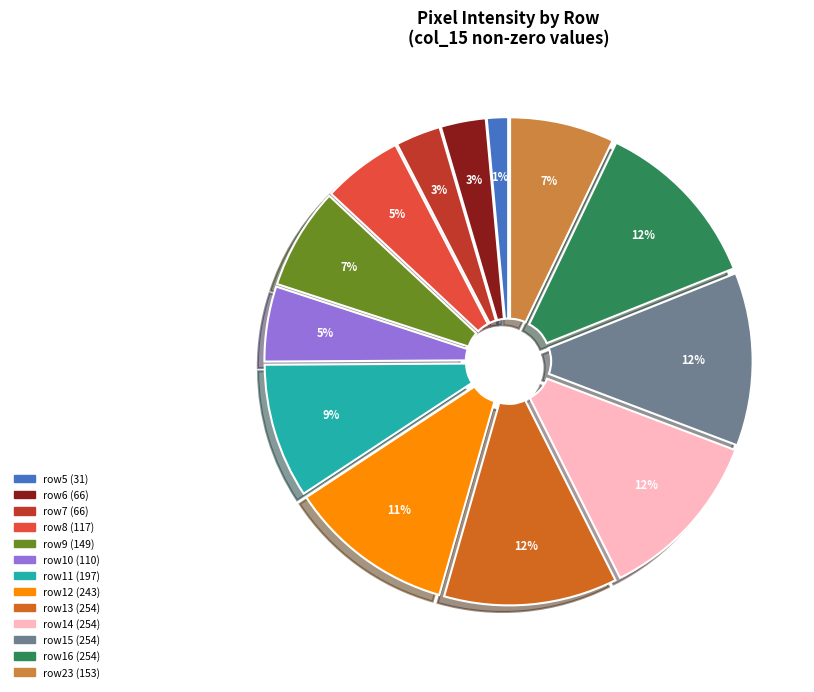

Is there a majority slice in this chart?

No